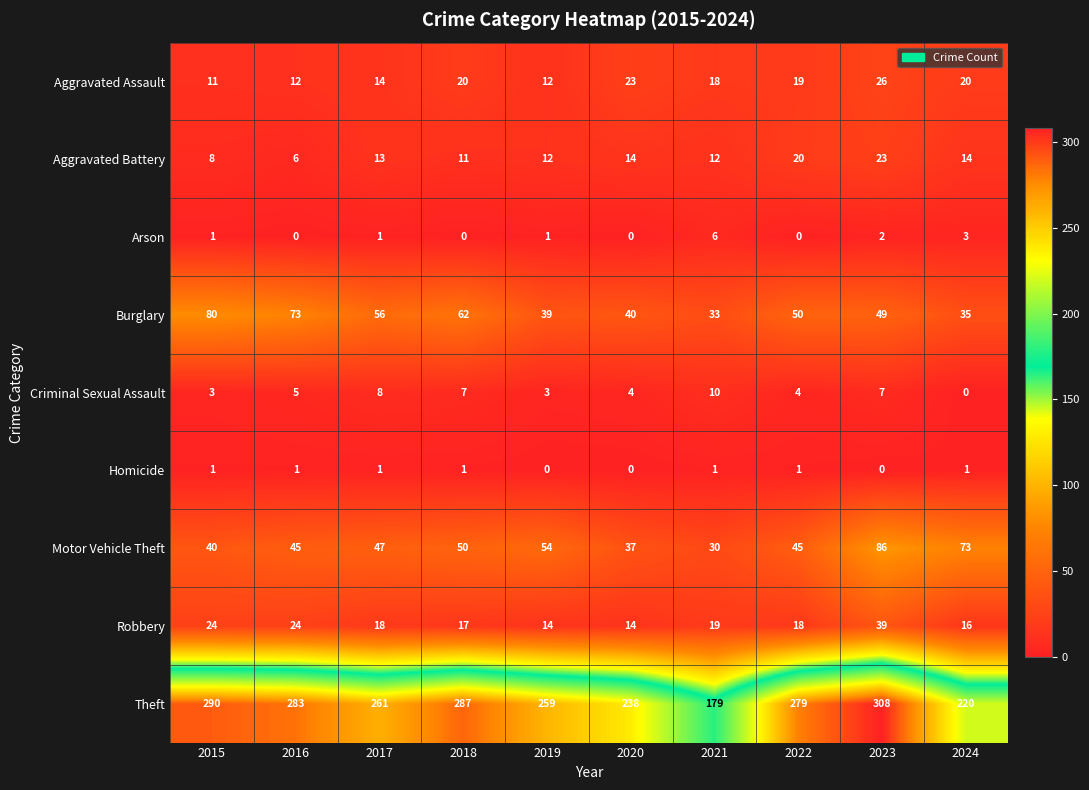

What is the approximate value of Motor Vehicle Theft at 2023, to the nearest 10?

90